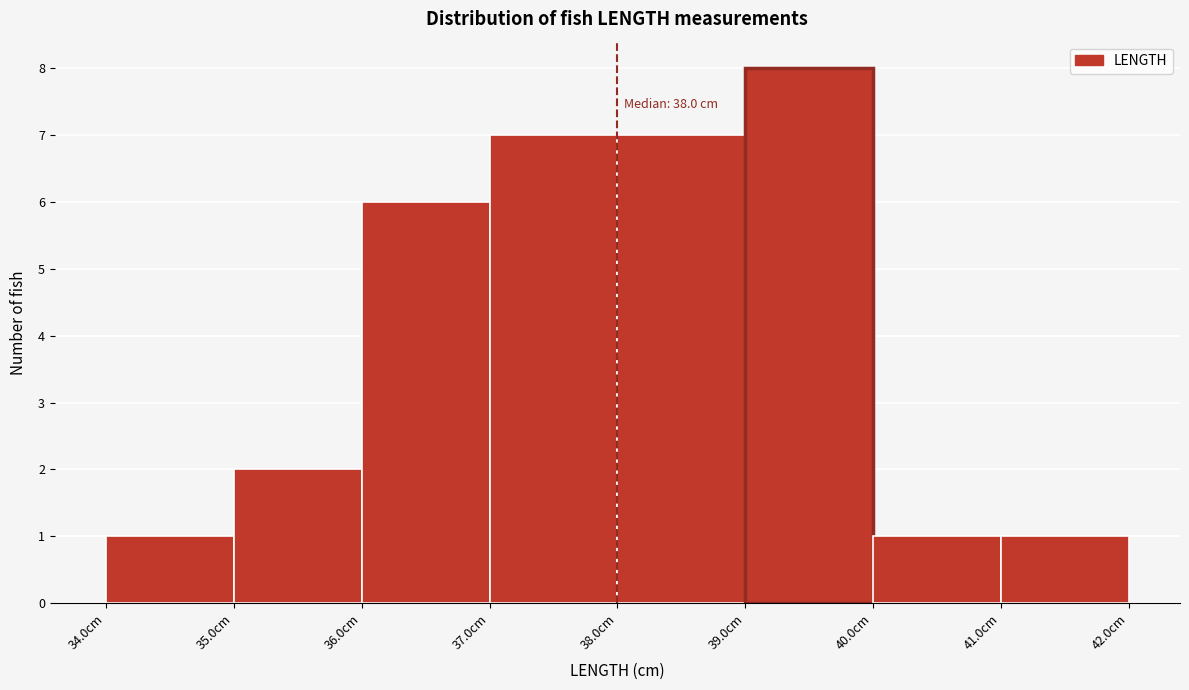

Which range on the x-axis has the tallest bar?

39 to 40